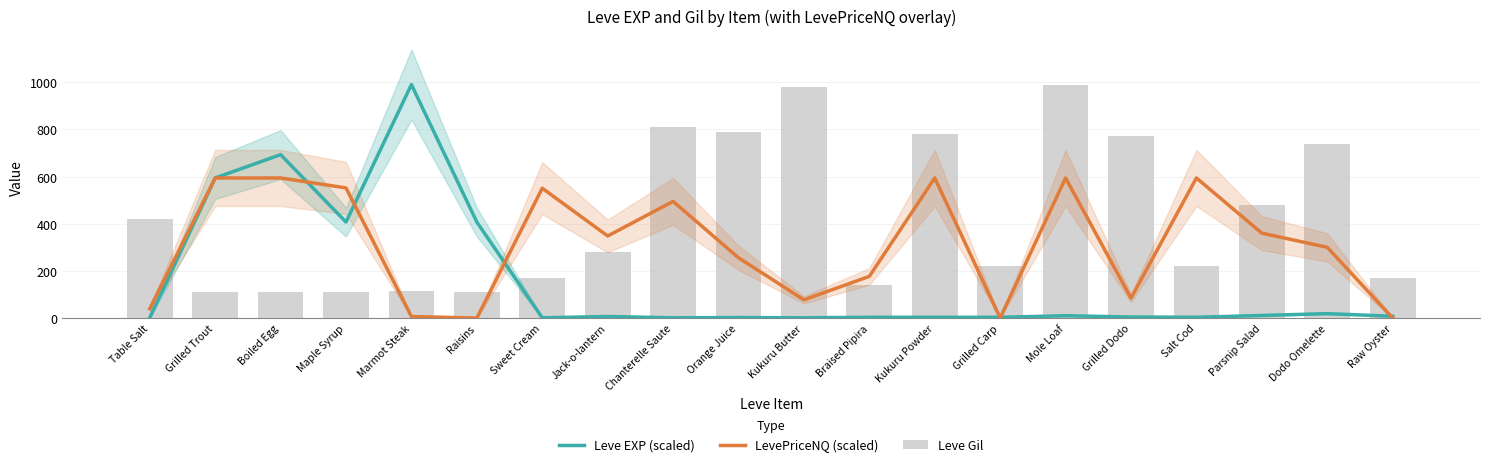

Reading right to left, transcribe all the data shown in this chart.

Leve EXP (scaled): Raw Oyster=7.7	Dodo Omelette=18.7	Parsnip Salad=11.0	Salt Cod=3.3	Grilled Dodo=4.4	Mole Loaf=9.9	Grilled Carp=3.3	Kukuru Powder=3.3	Braised Pipira=3.3	Kukuru Butter=1.1	Orange Juice=2.2	Chanterelle Saute=1.1	Jack-o-lantern=6.6	Sweet Cream=1.1	Raisins=407.0	Marmot Steak=990.0	Maple Syrup=407.0	Boiled Egg=693.0	Grilled Trout=594.0	Table Salt=1.1
LevePriceNQ (scaled): Raw Oyster=0.0	Dodo Omelette=300.0	Parsnip Salad=360.0	Salt Cod=594.0	Grilled Dodo=84.5	Mole Loaf=594.0	Grilled Carp=0.0	Kukuru Powder=594.0	Braised Pipira=176.7	Kukuru Butter=77.2	Orange Juice=255.6	Chanterelle Saute=494.7	Jack-o-lantern=348.0	Sweet Cream=550.5	Raisins=0.0	Marmot Steak=6.4	Maple Syrup=551.9	Boiled Egg=594.0	Grilled Trout=594.0	Table Salt=39.4
Leve Gil: Raw Oyster=170.0	Dodo Omelette=740.0	Parsnip Salad=480.0	Salt Cod=220.0	Grilled Dodo=770.0	Mole Loaf=990.0	Grilled Carp=220.0	Kukuru Powder=780.0	Braised Pipira=140.0	Kukuru Butter=980.0	Orange Juice=790.0	Chanterelle Saute=810.0	Jack-o-lantern=280.0	Sweet Cream=170.0	Raisins=112.0	Marmot Steak=113.0	Maple Syrup=112.0	Boiled Egg=112.0	Grilled Trout=112.0	Table Salt=420.0